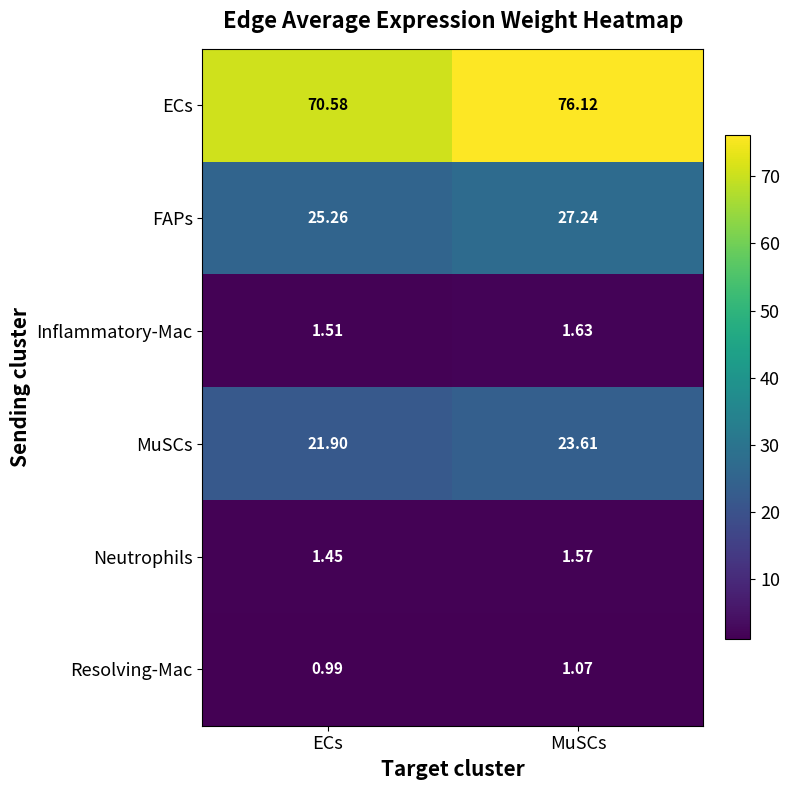

At which category is the sum across all series the highest?

MuSCs